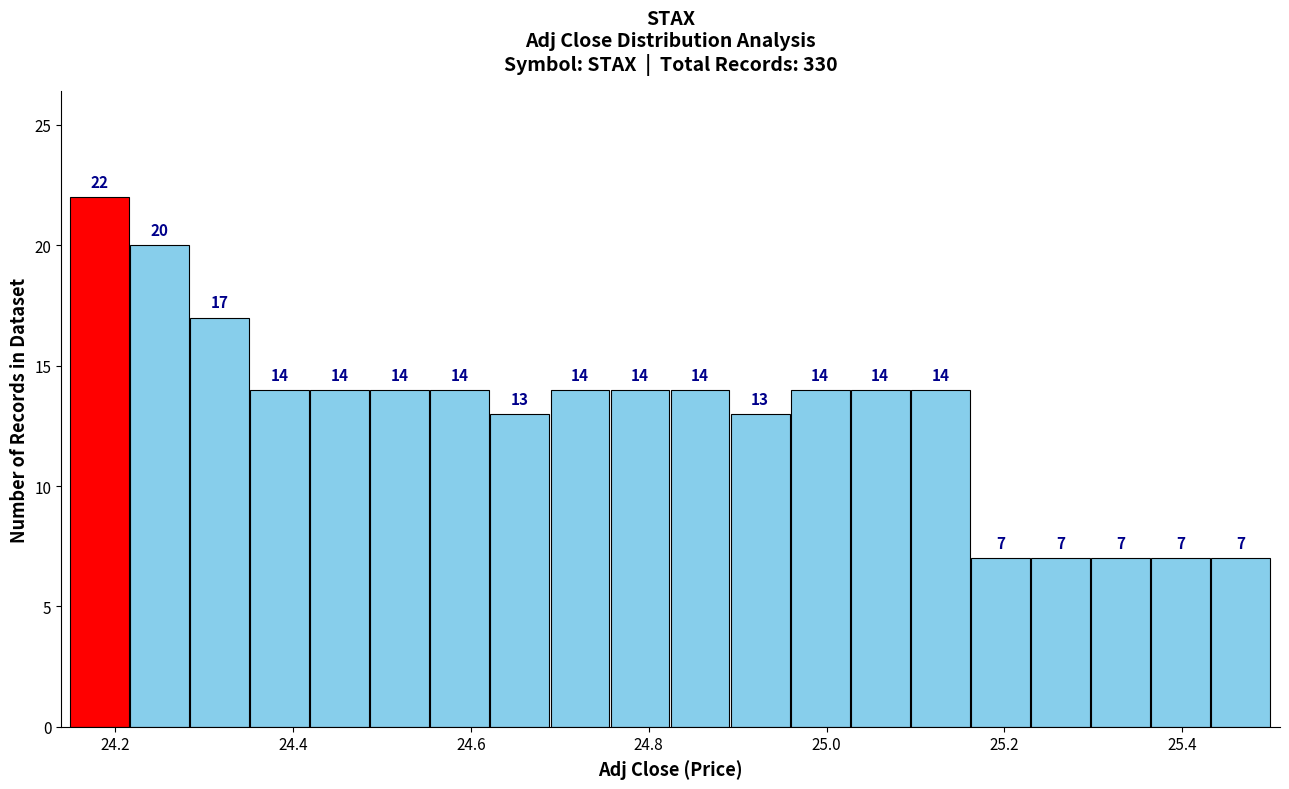

Read against the x-axis, roughly where is the centre of the tallest bar?

24.18